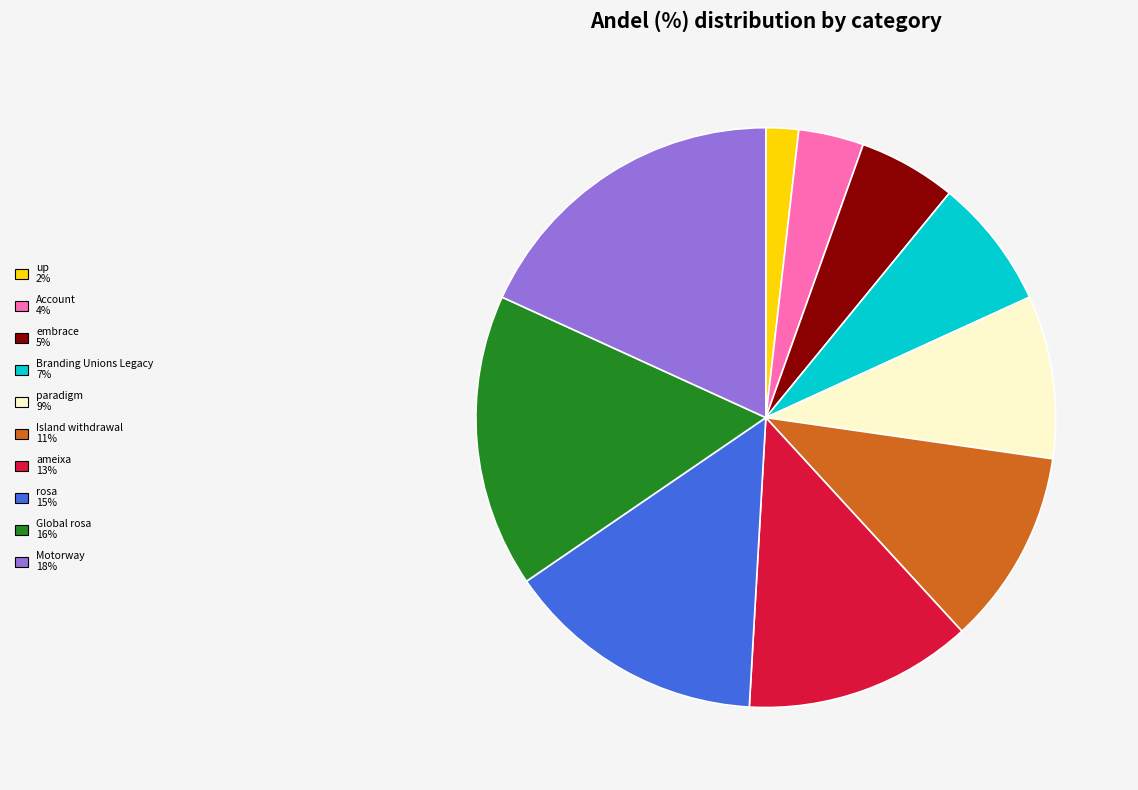

The Branding Unions Legacy slice represents 7% of the pie. True or false?

True